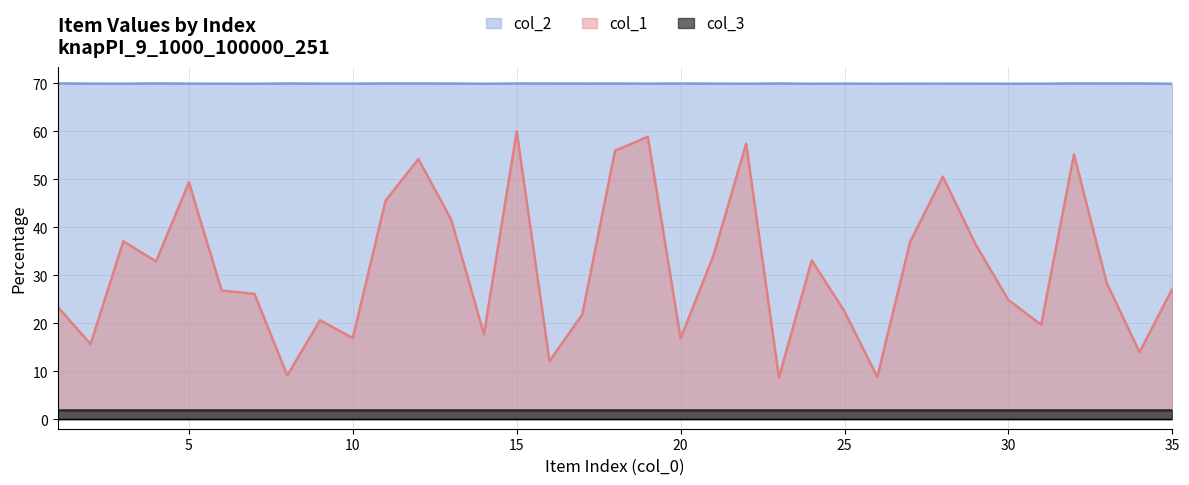

At which category is the sum across all series the highest?

15